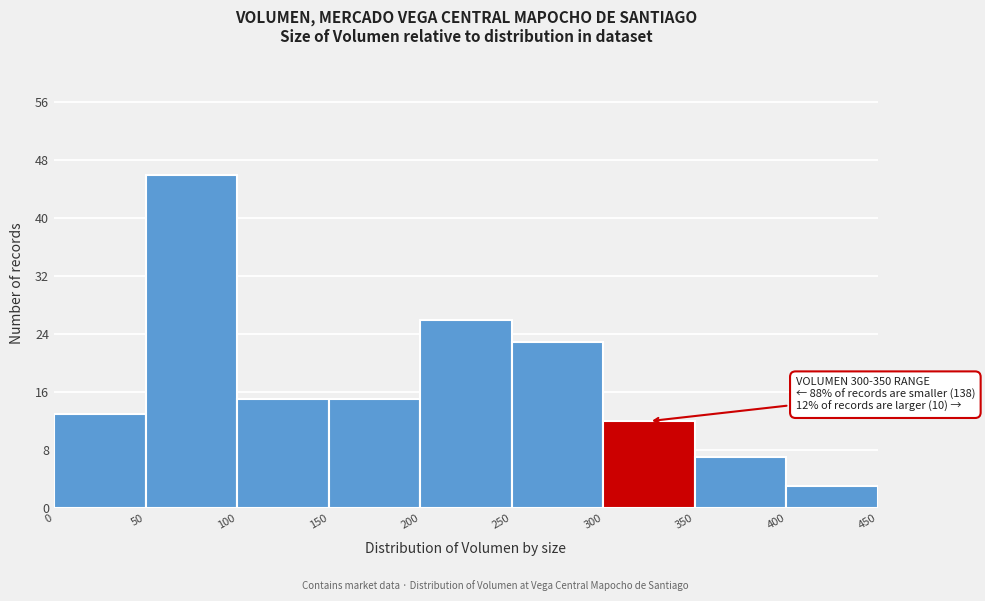

Which range on the x-axis has the tallest bar?

50 to 100